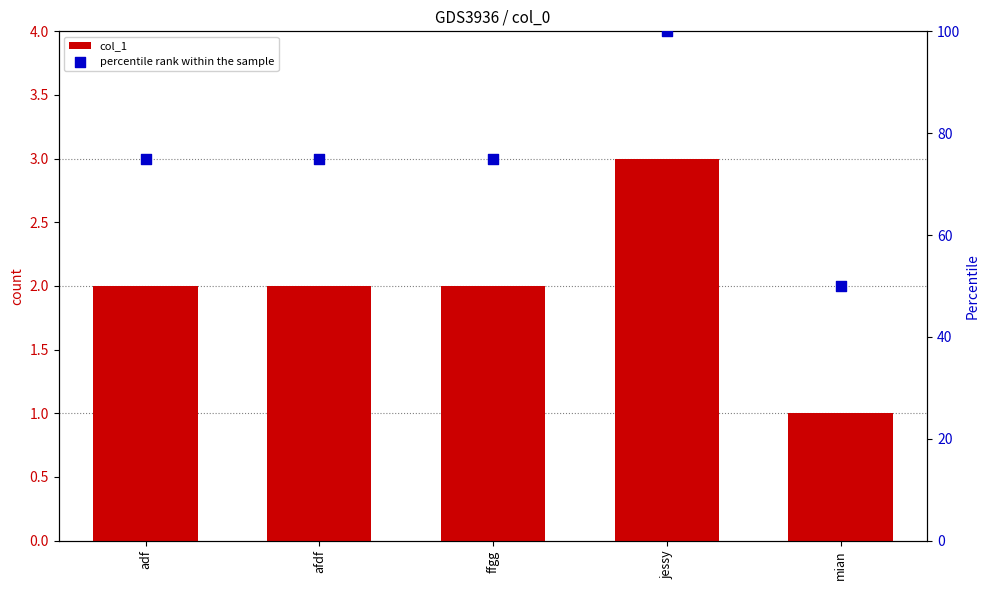

Which series has the largest total across all categories?

percentile rank within the sample